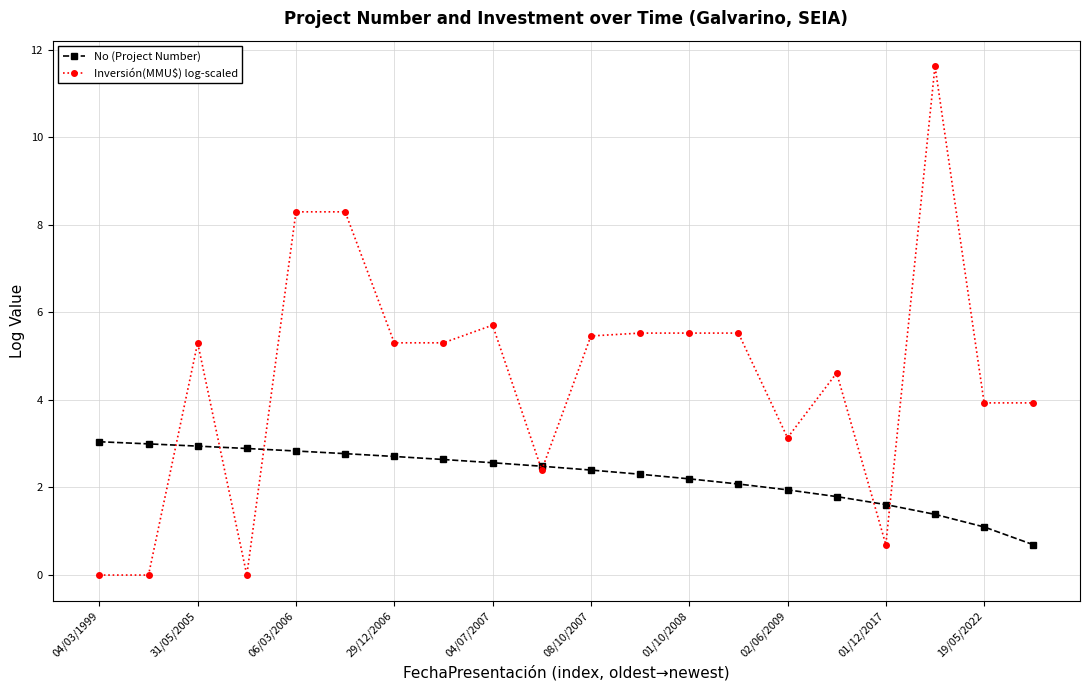

What is the highest value of the No (Project Number) series?

3.0